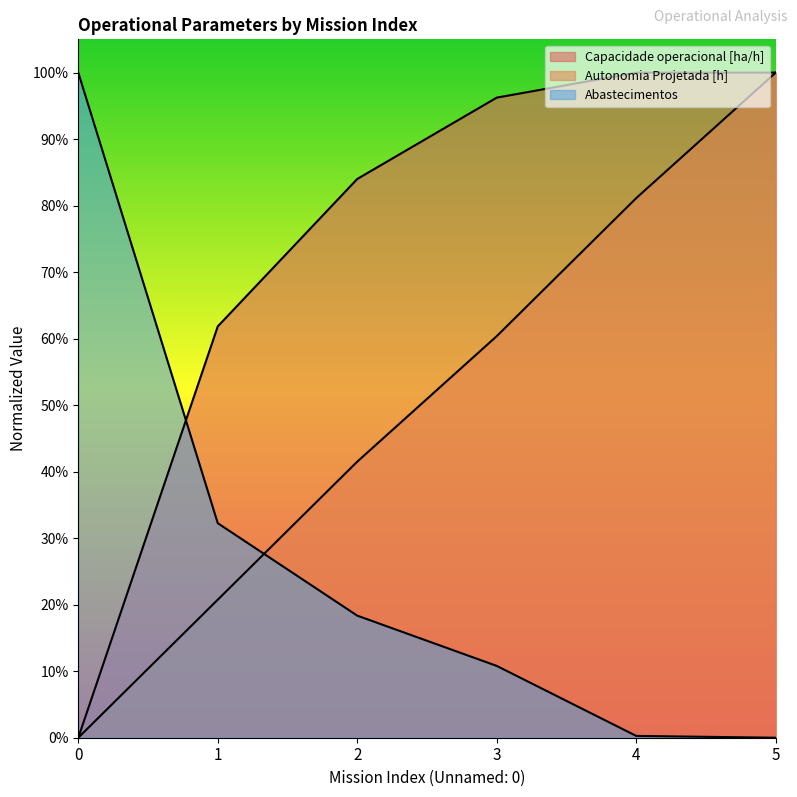

At how many categories does at least one series exceed 0?

6